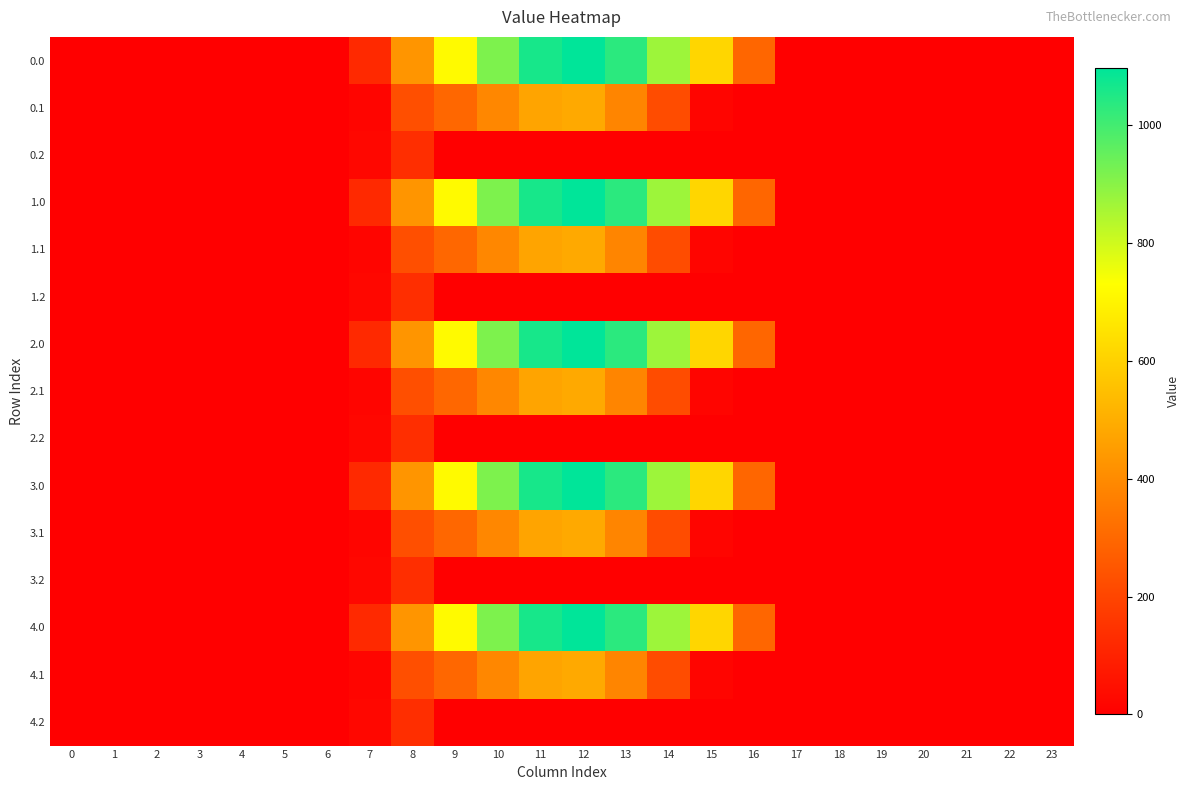

List the series in order of their peak value, lowest first.

0.2, 1.2, 2.2, 3.2, 4.2, 0.1, 1.1, 2.1, 3.1, 4.1, 0.0, 1.0, 2.0, 3.0, 4.0